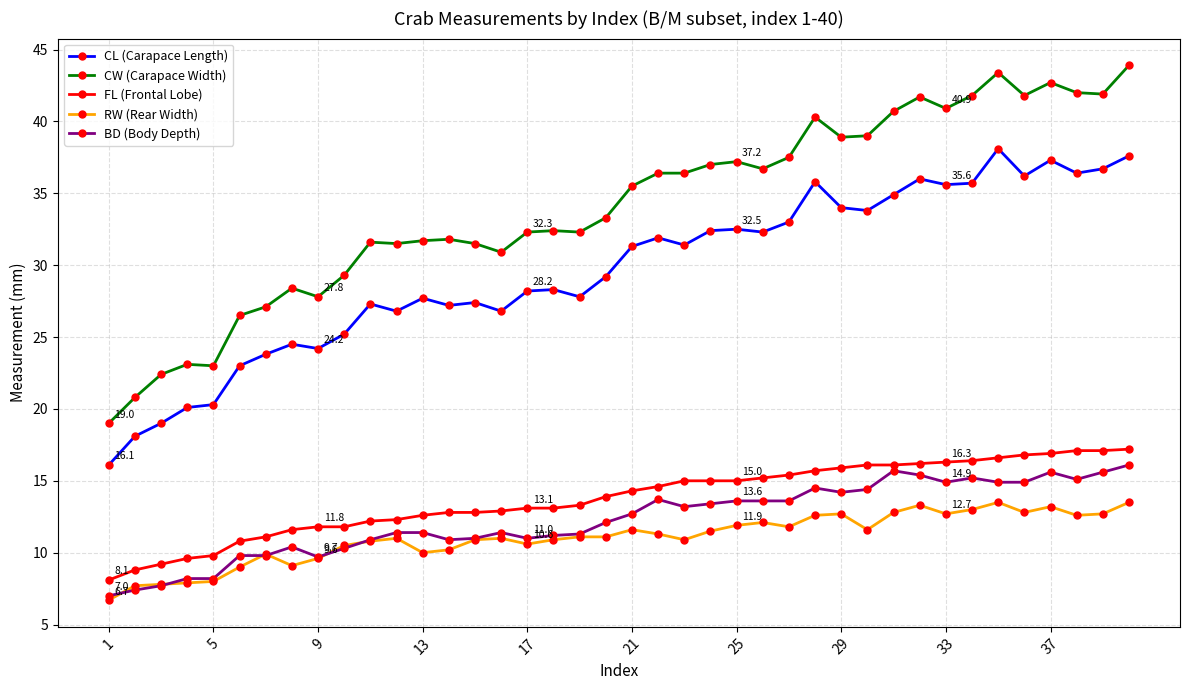

Which series has the widest spread of values?

CW (Carapace Width)